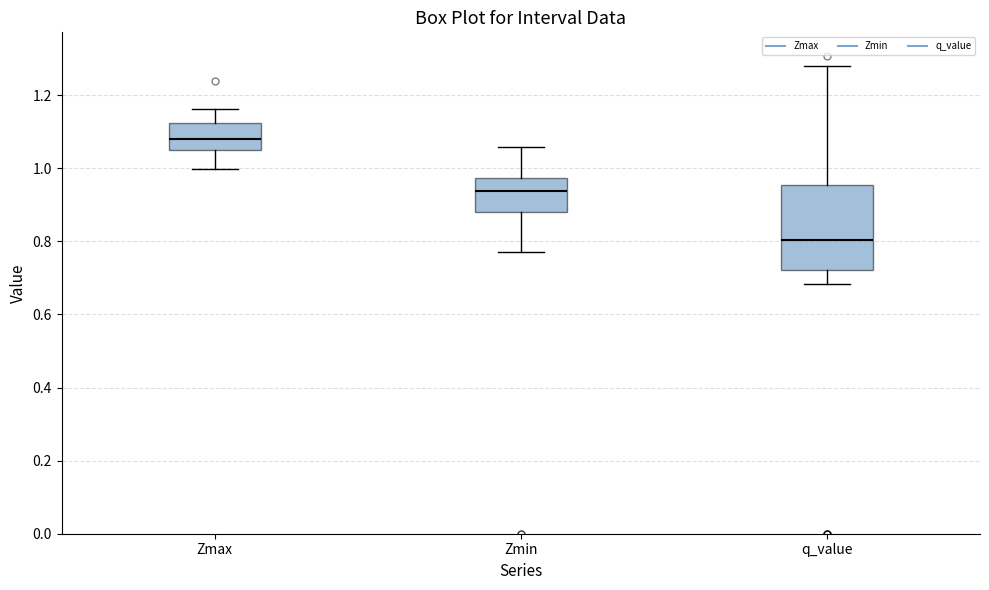

Which box has the highest median line?

Zmax